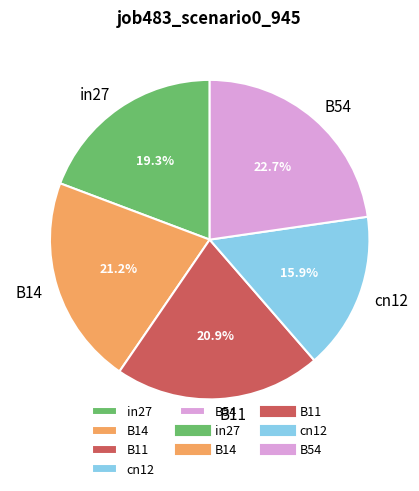

Do B14 and B11 together represent more than half of the pie?

No